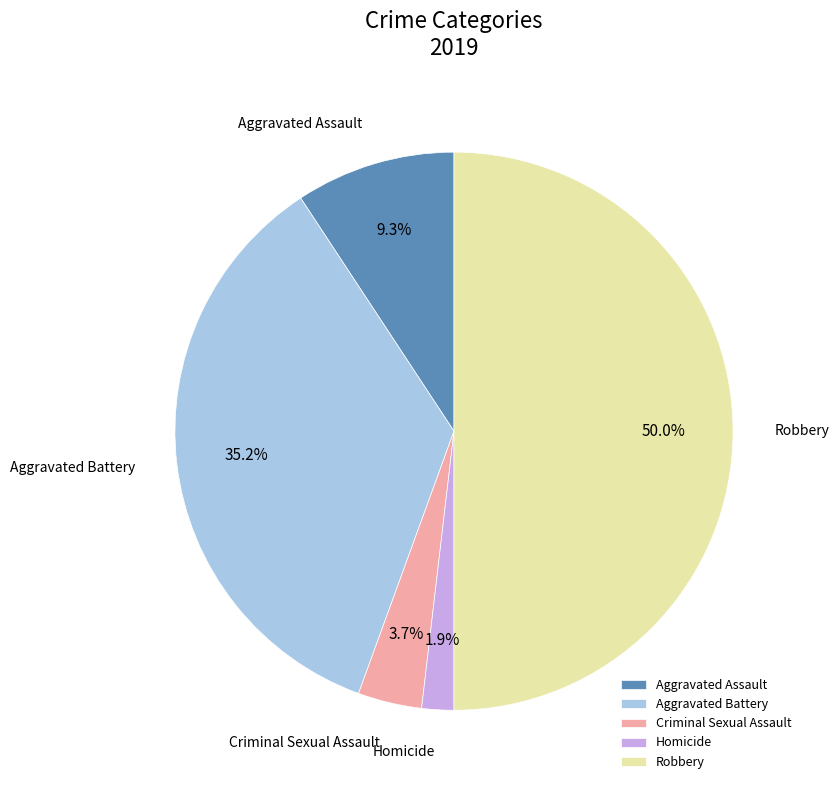

Is it true that Homicide is 2% of the pie?

True